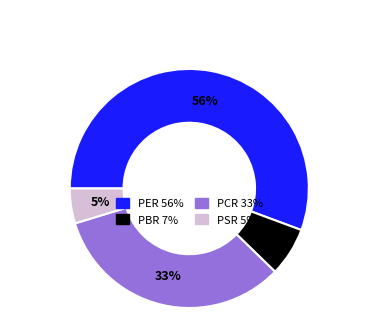

To the nearest percent, what is the average slice percentage?

25%